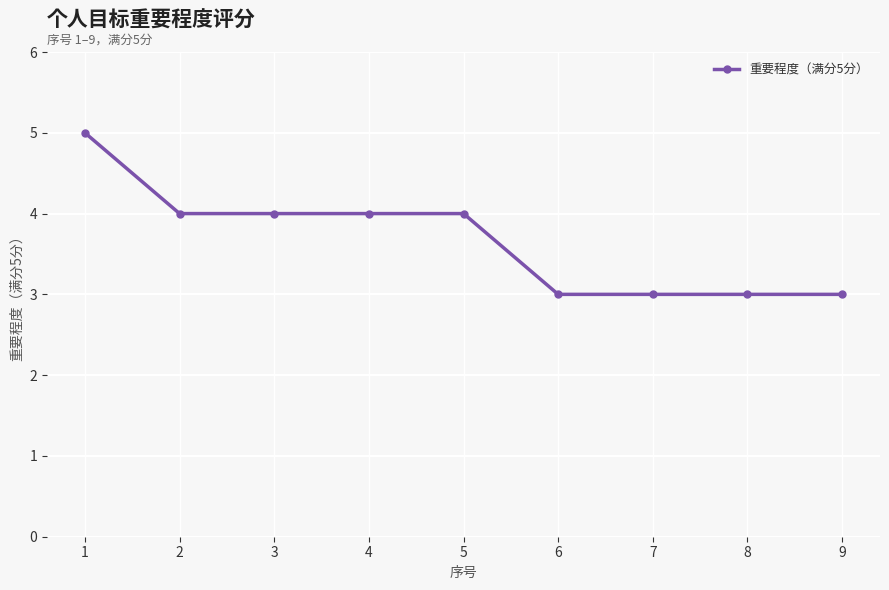

The value at 1 is 5. True or false?

True